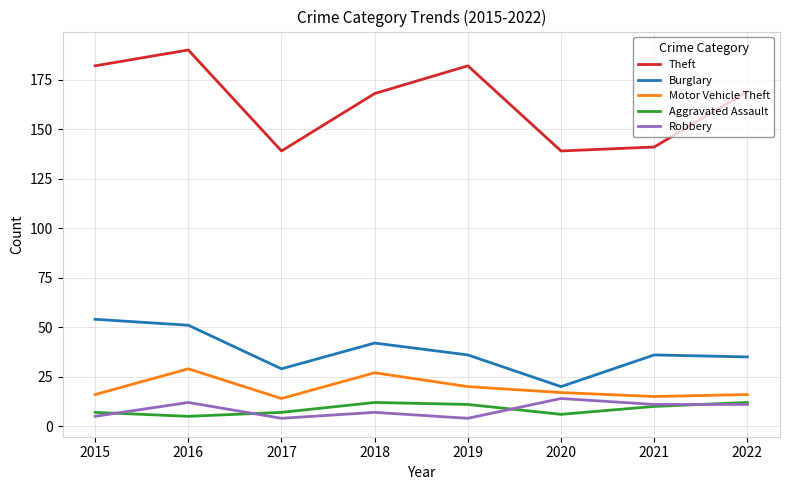

In Motor Vehicle Theft, how many points are higher than both neighbors (excluding endpoints)?

2